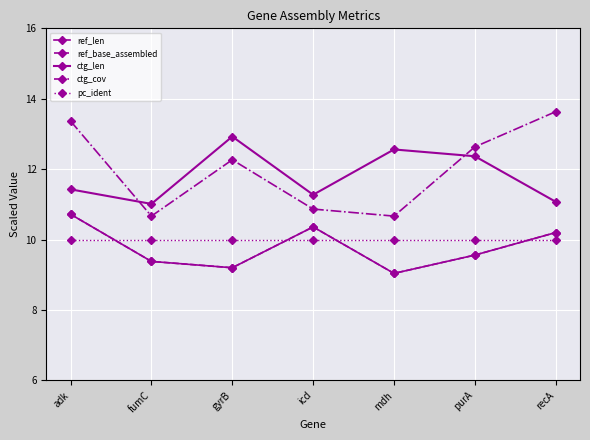

What value does the ref_len series have at fumC?

9.4